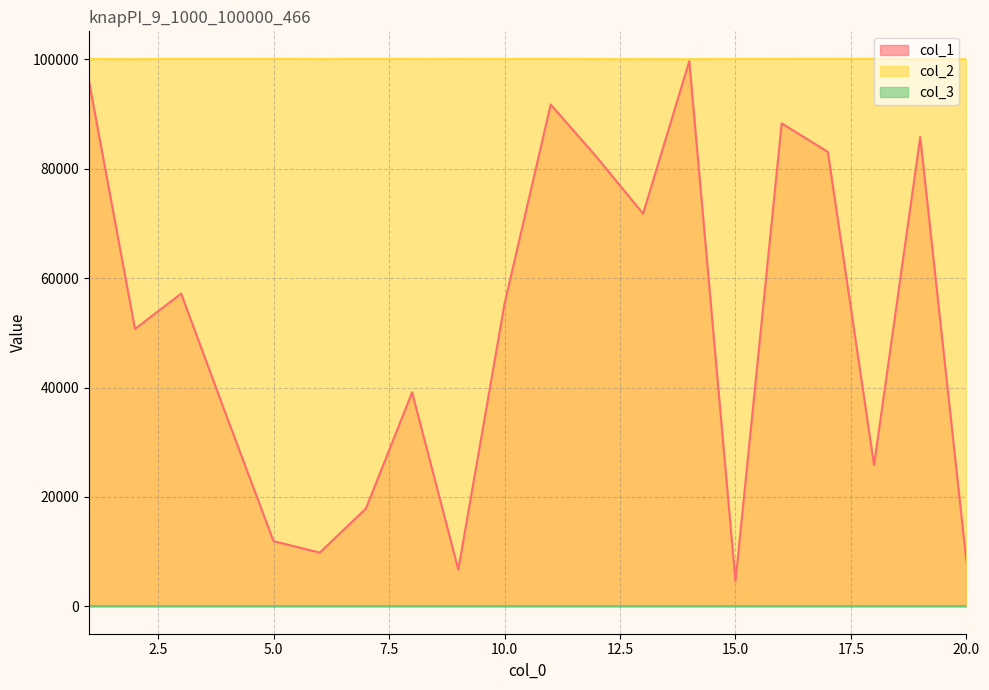

What is the maximum value shown in the chart?

100097